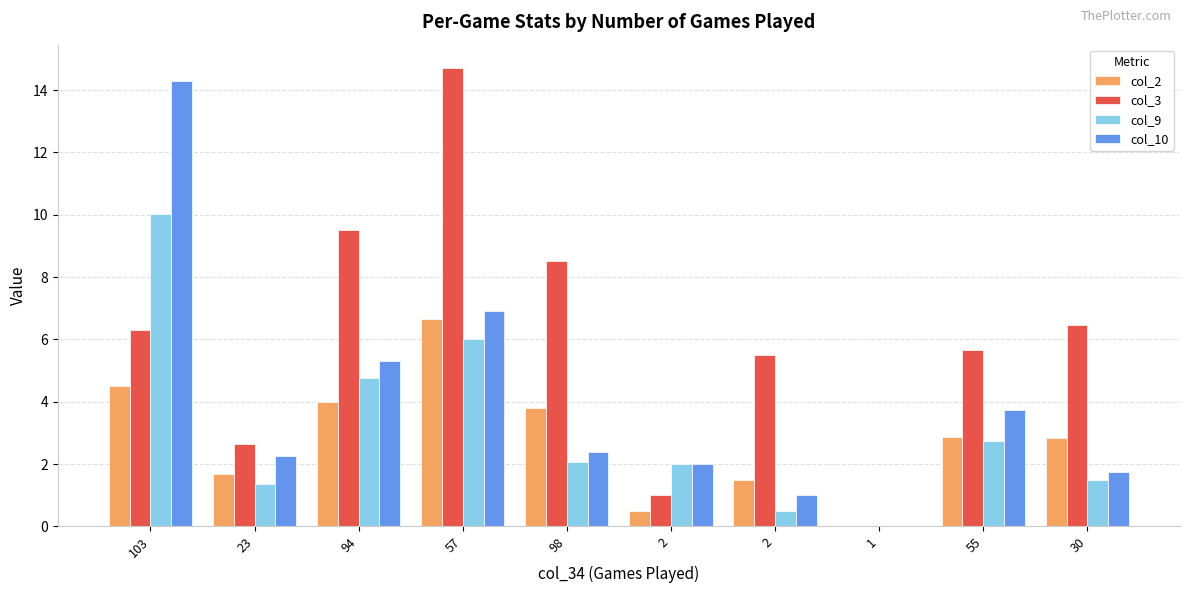

Are the bars horizontal?

No